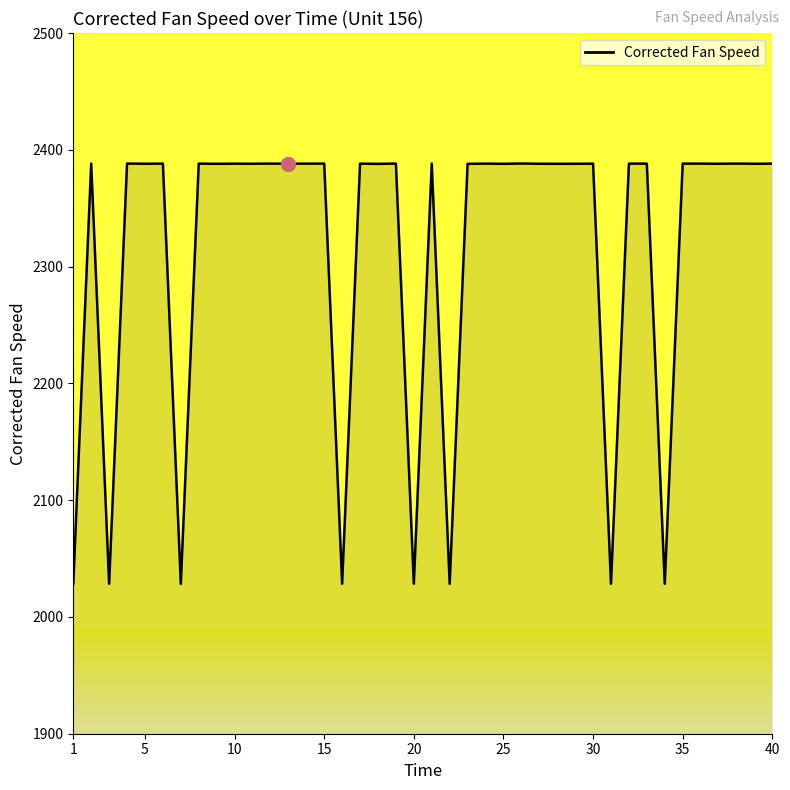

What is the difference between the second highest and minimum values?

359.9